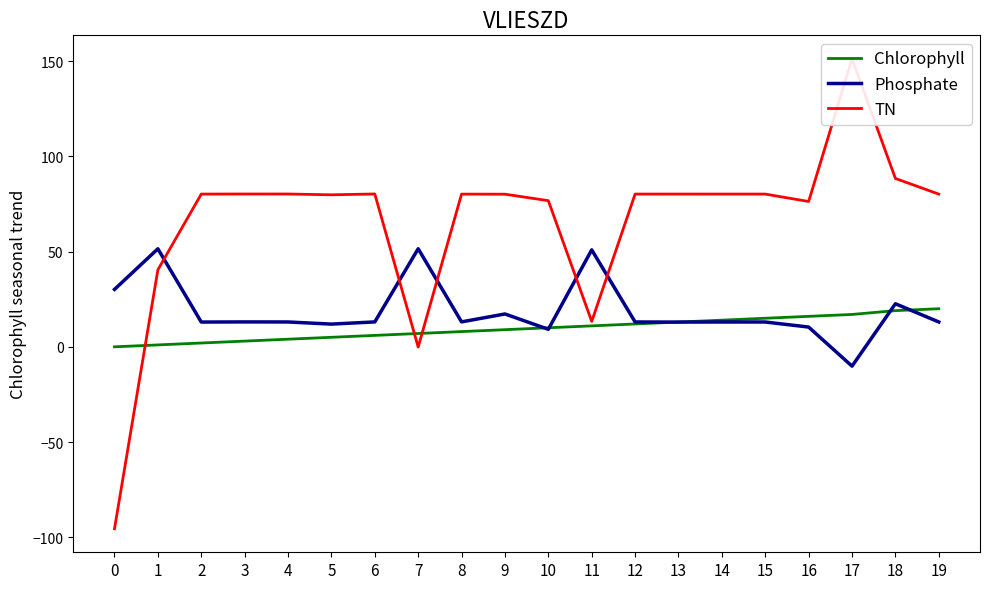

True or false: Phosphate and TN intersect in this chart.

True